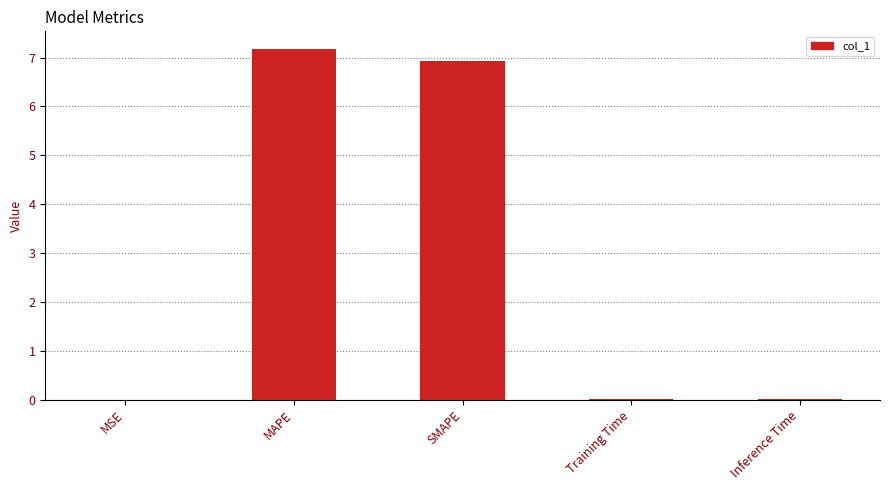

What is the greatest value displayed?

7.2